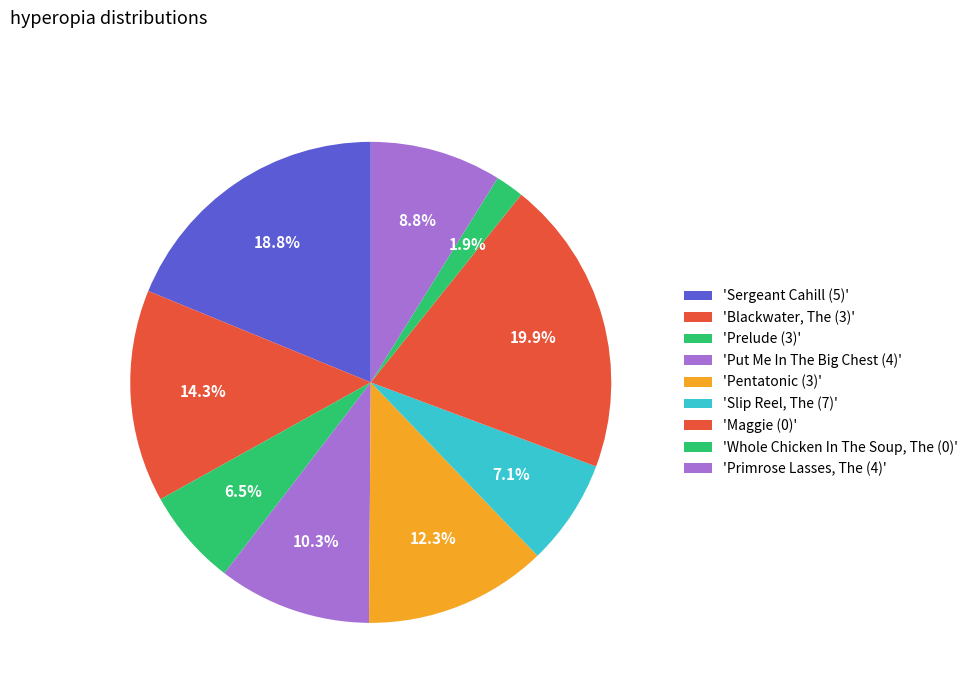

Count the number of slices in the pie.

9